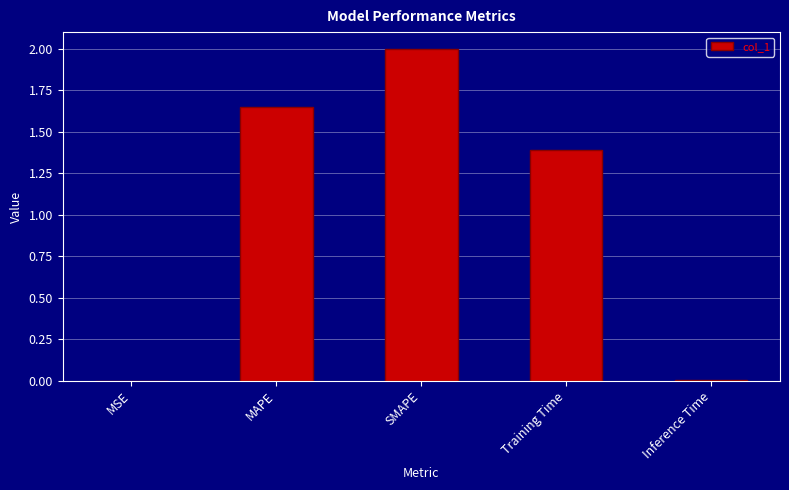

What is the ratio of the value at MAPE to the value at Training Time?

1.2